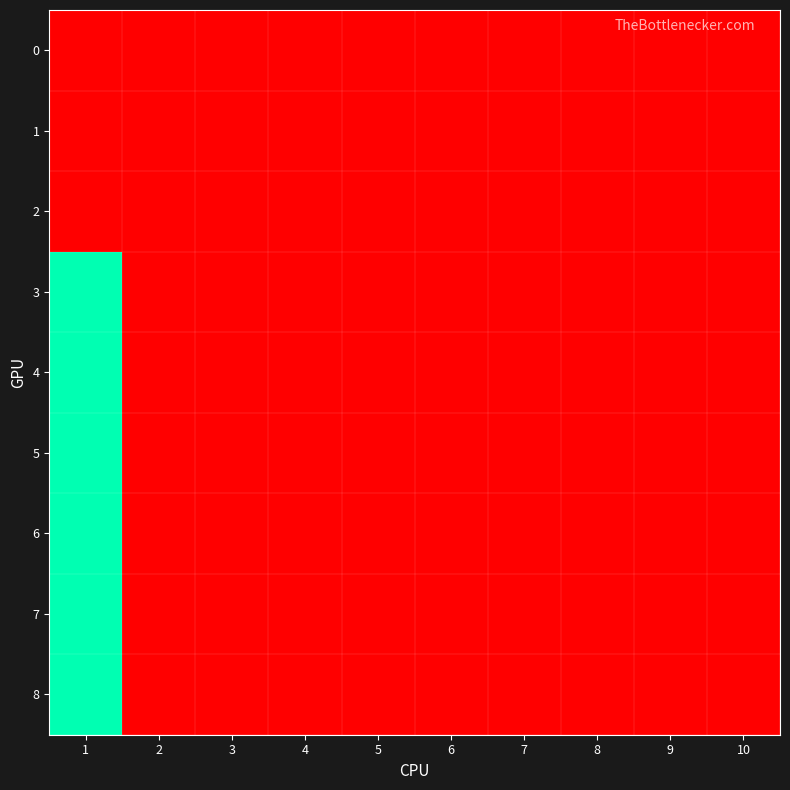

Which series has the largest range (max minus min)?

3